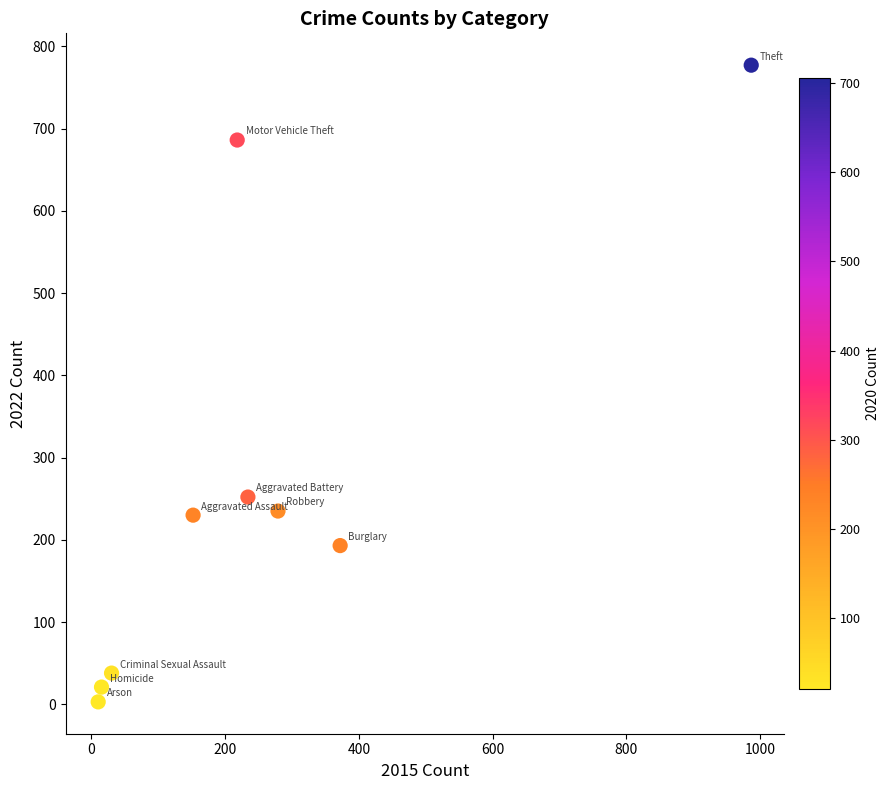

What Y value in the scatter plot is closest to 390?

252